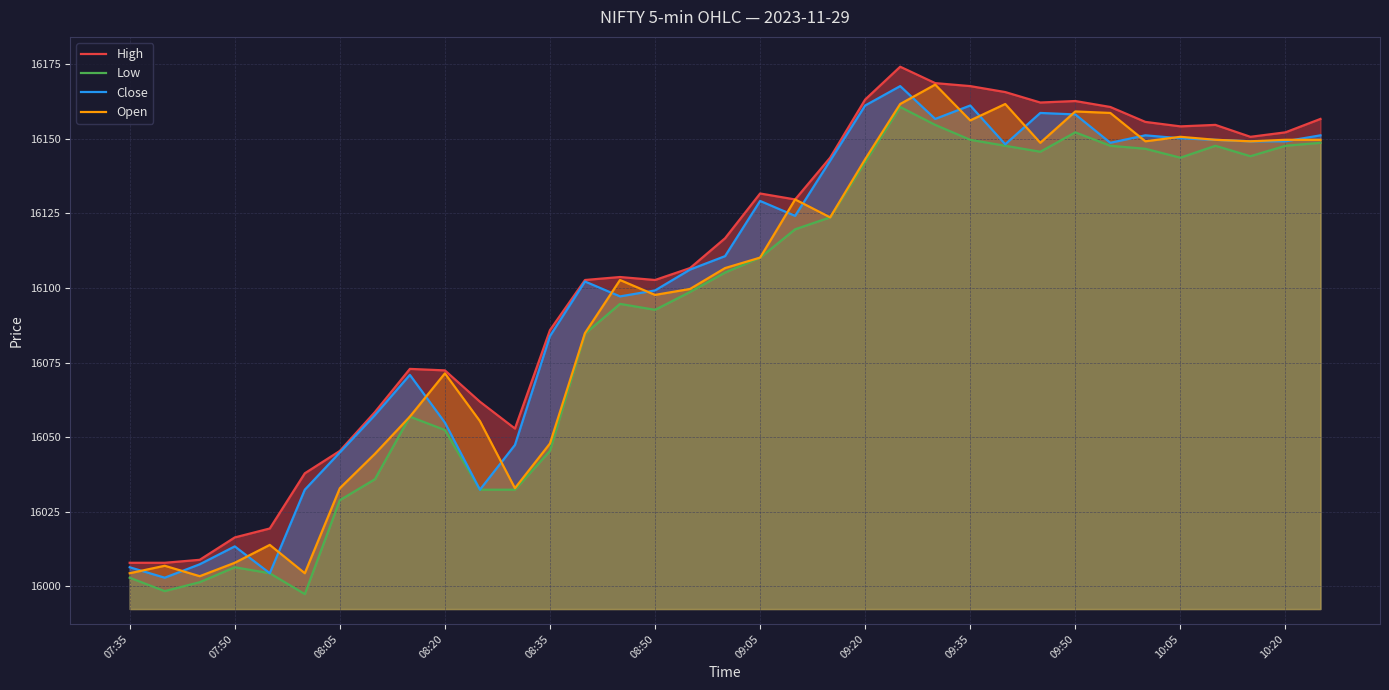

Is it true that Close equals 16158.2 at 09:50?

True